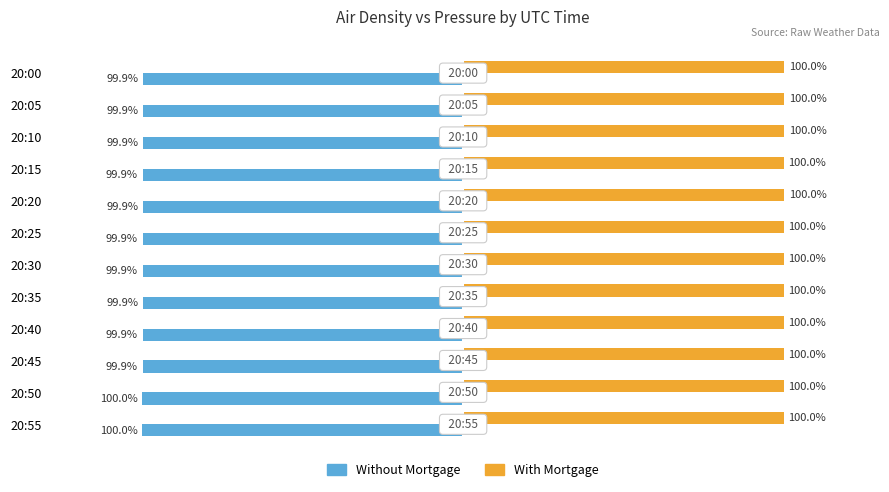

At 20:55, list the series in order from smallest to largest.

Without Mortgage, With Mortgage